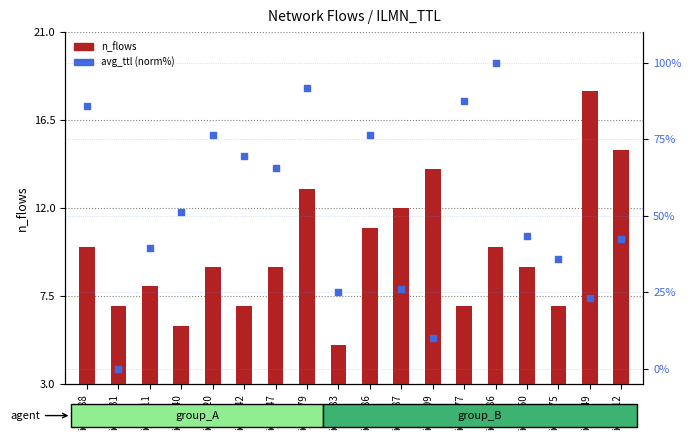

Which series has the widest spread of Y values?

avg_ttl (norm%)